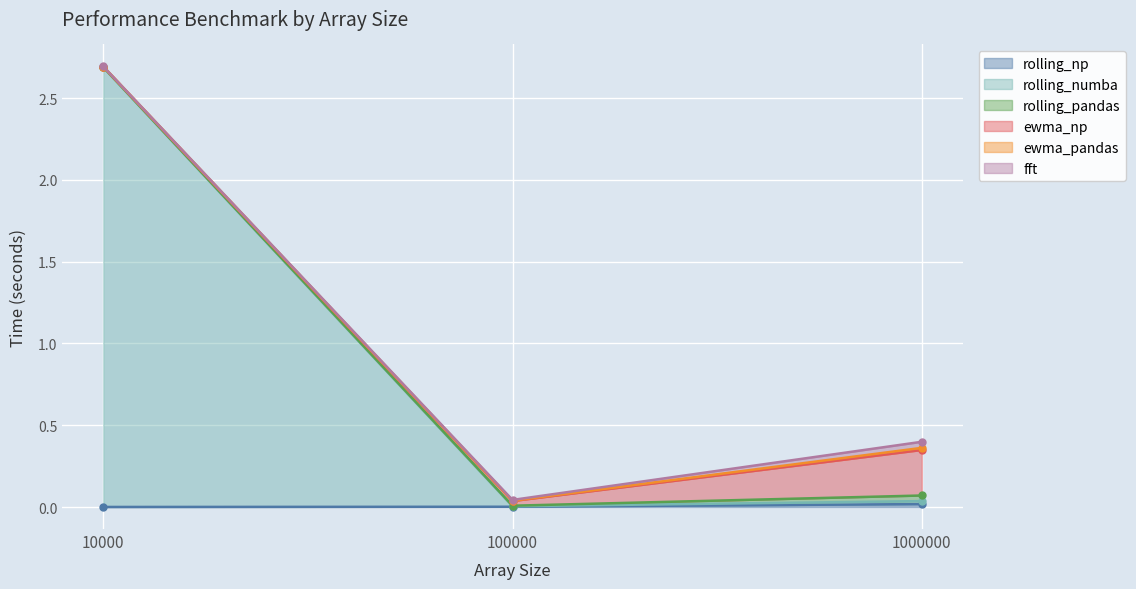

Is it true that rolling_np equals 0.0 at 10000?

True